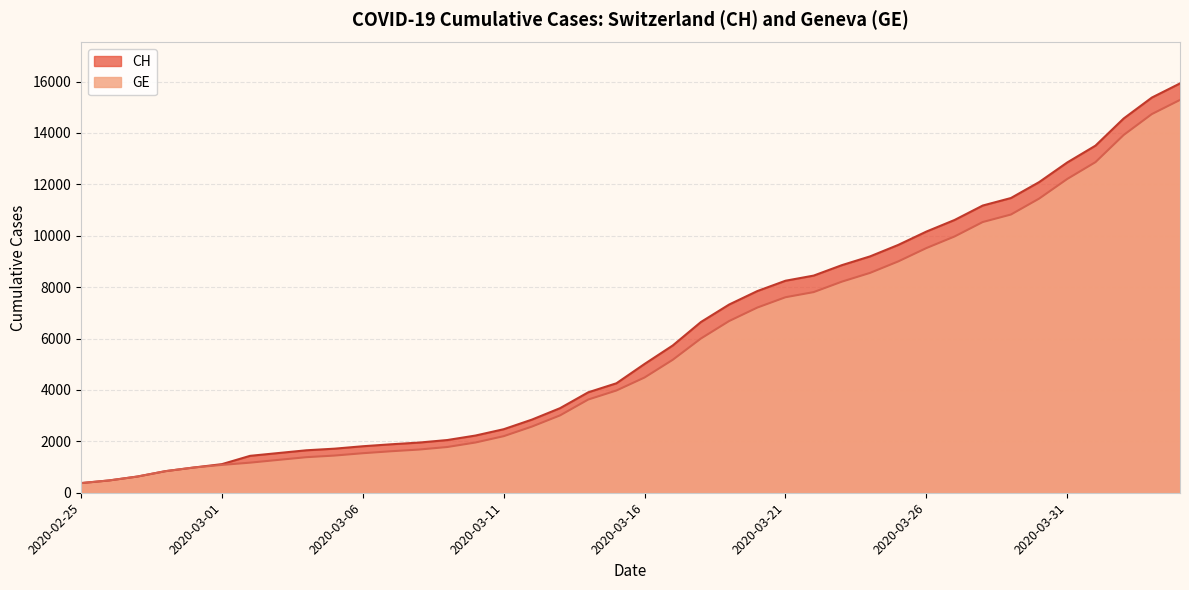

Between 2020-03-06 and 2020-03-25, which series saw the biggest shift?

CH